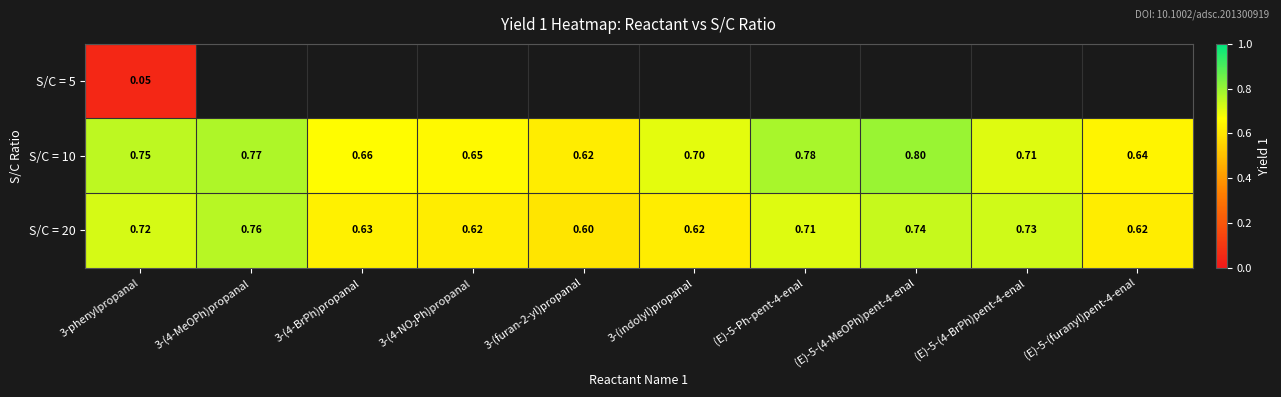

True or false: S/C = 10 has a value of 1.2 at (E)-5-Ph-pent-4-enal.

False